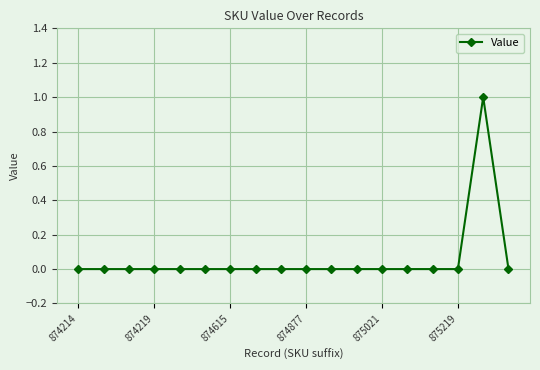

Count the number of categories in the chart.

18